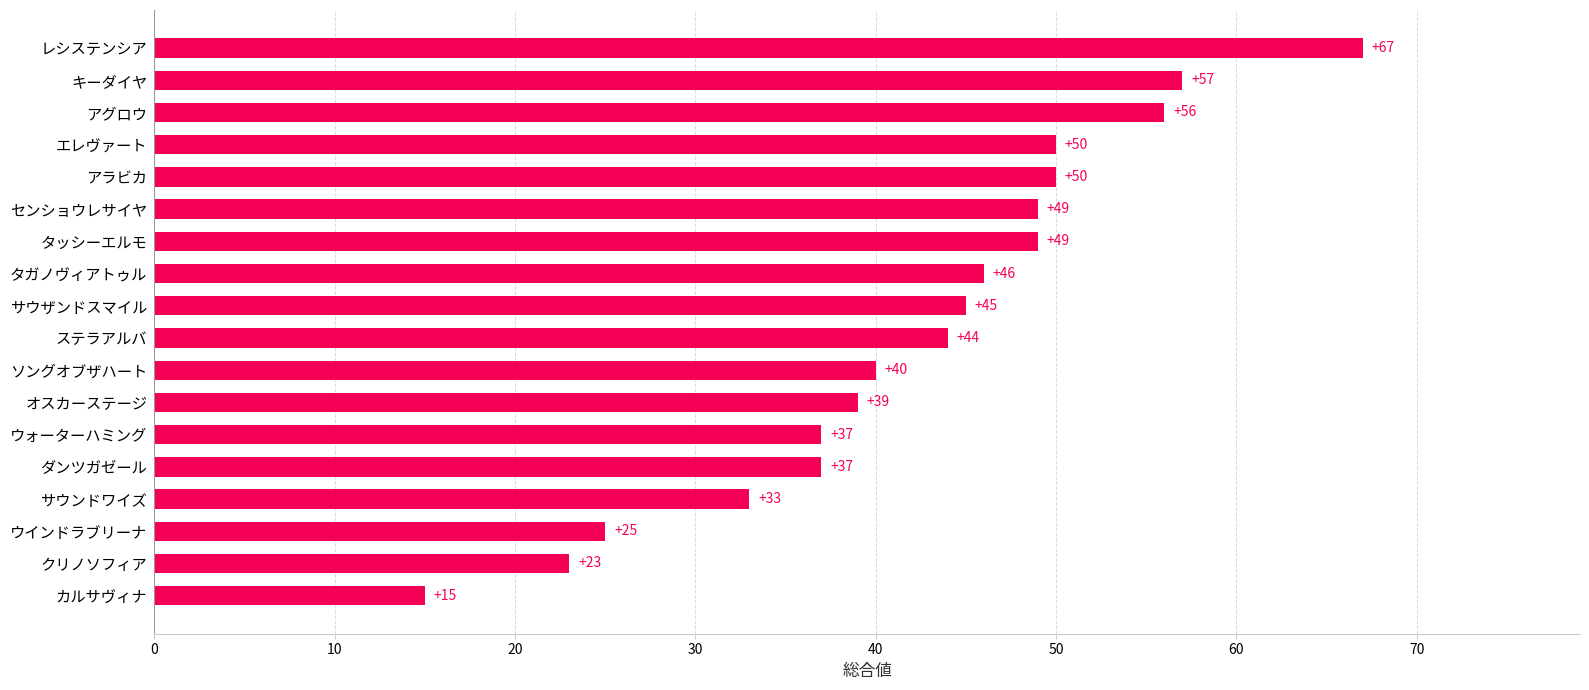

Count the number of data series in this chart.

1